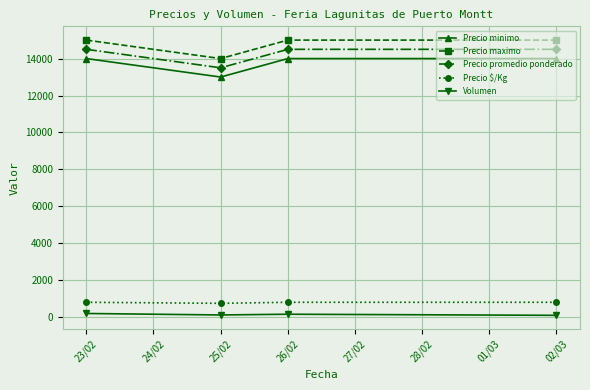

What is the difference between the maximum and minimum values in the Precio promedio ponderado series?

1000